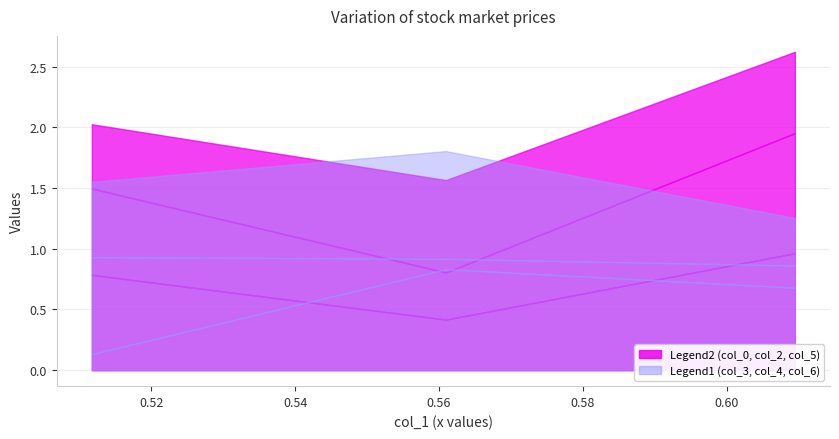

The col_5 series shows 0.1 at 0.5117394010129421. True or false?

False